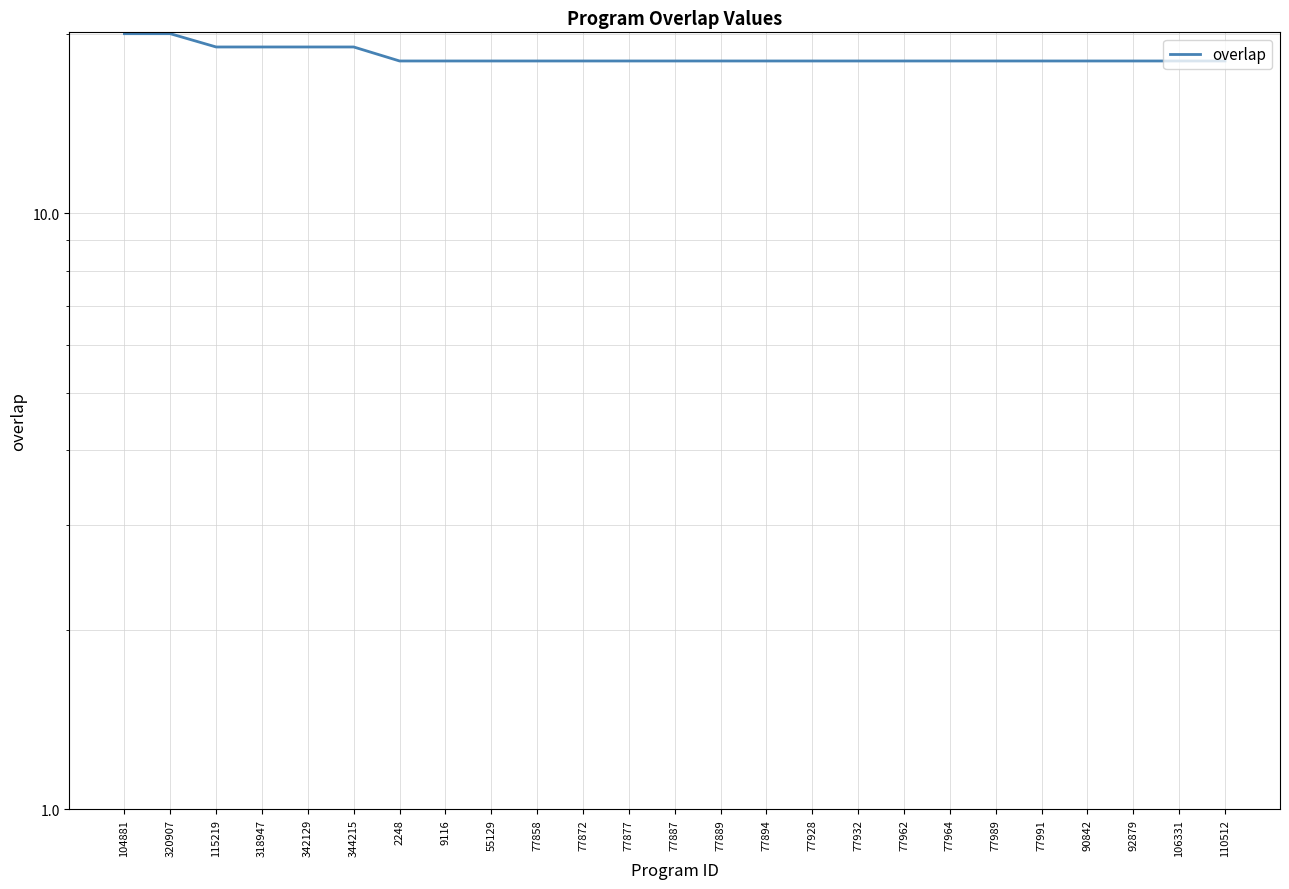

Rank the categories by value from highest to lowest.

104881, 320907, 115219, 318947, 342129, 344215, 2248, 9116, 55129, 77858, 77872, 77877, 77887, 77889, 77894, 77928, 77932, 77962, 77964, 77989, 77991, 90842, 92879, 106331, 110512